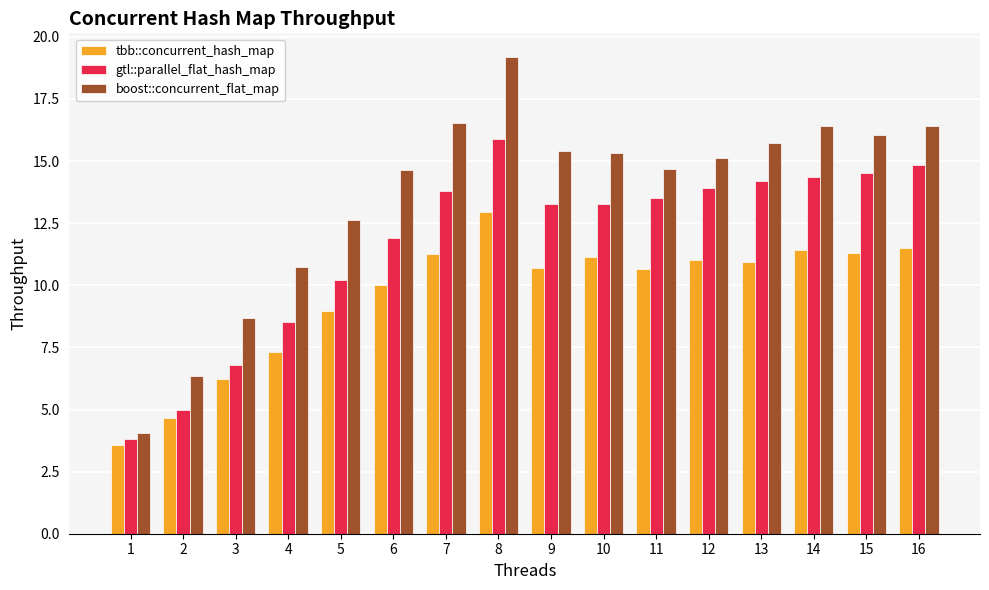

Which series has the largest total across all categories?

boost::concurrent_flat_map